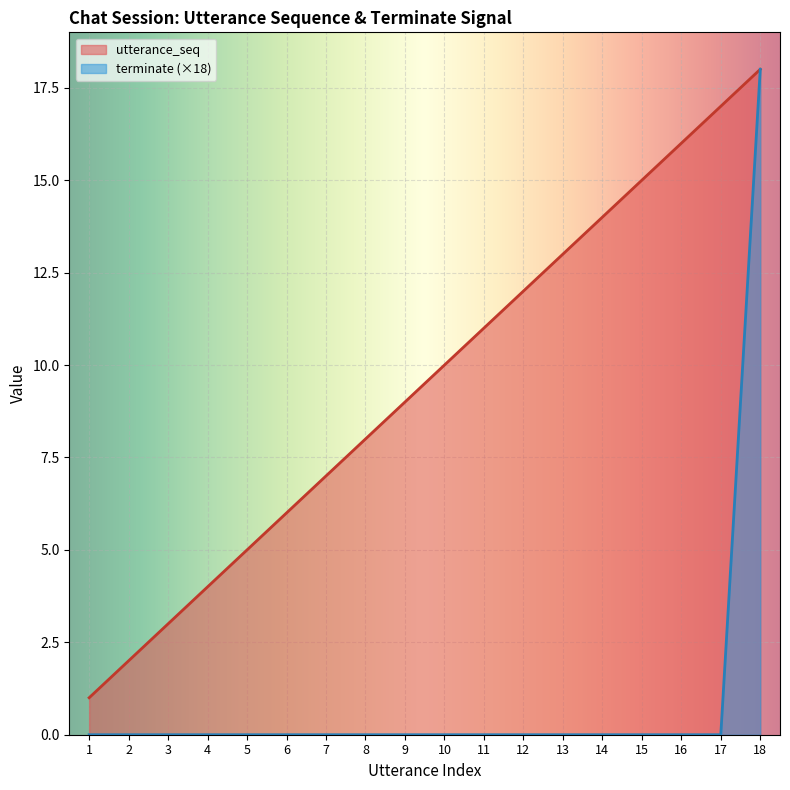

List the series in order of their peak value, highest first.

utterance_seq, terminate